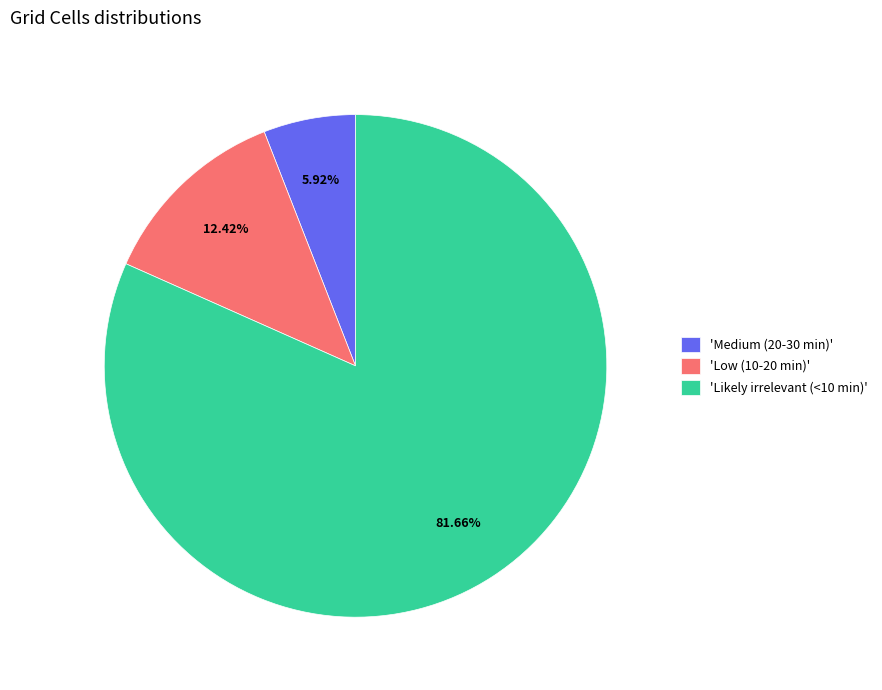

How many segments does this pie chart have?

3